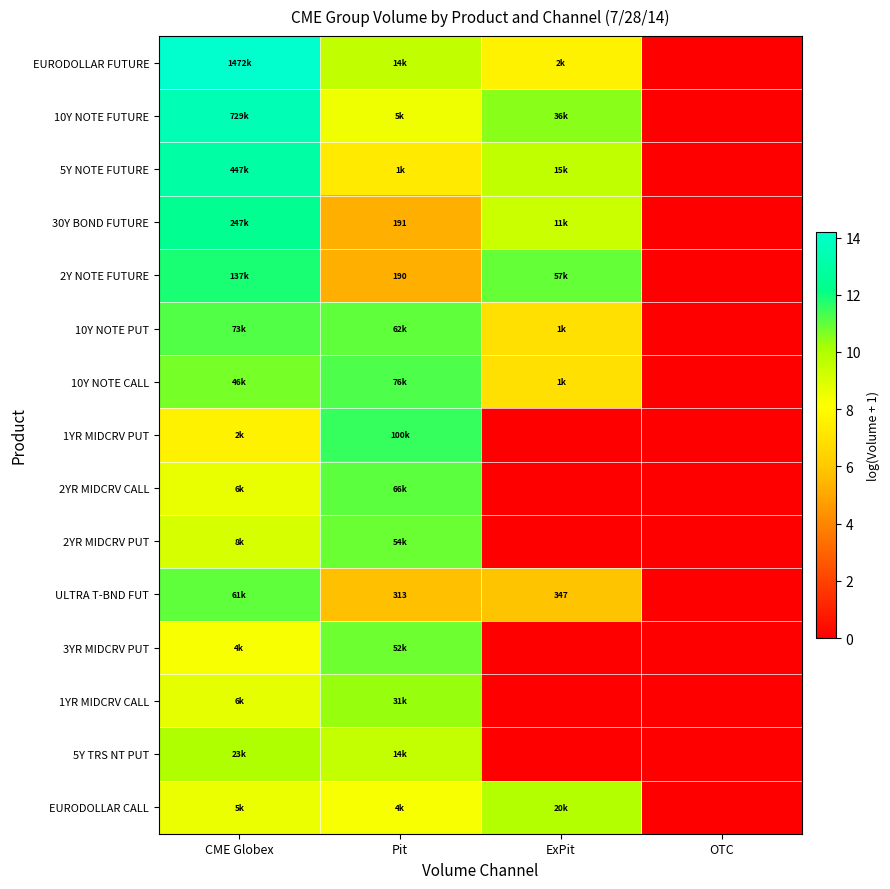

Which category has the highest value across all series?

CME Globex